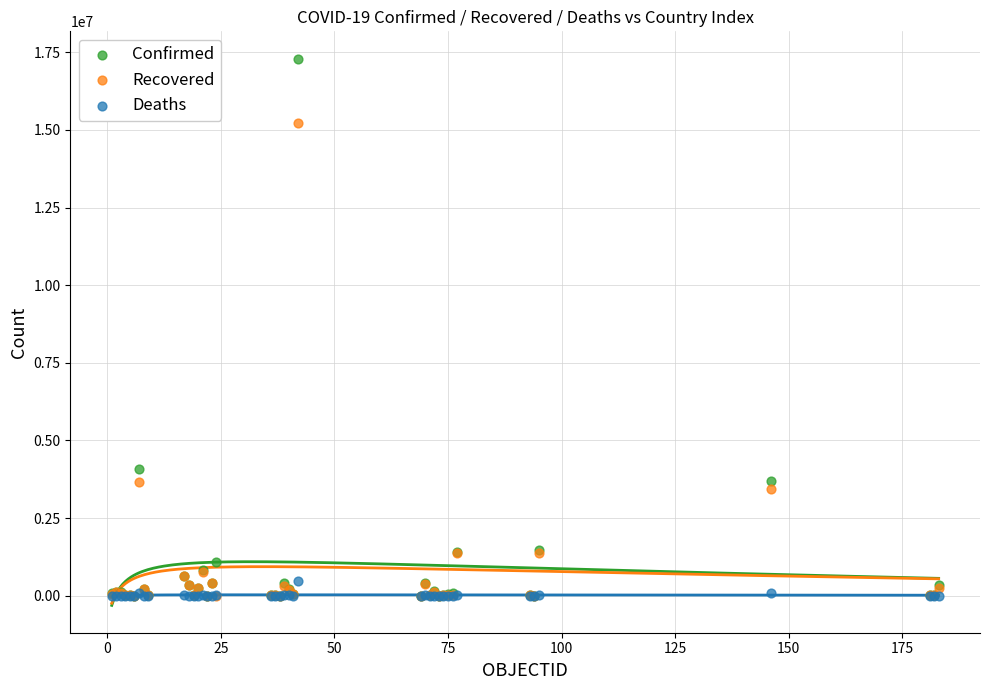

What are all the series names shown in the legend?

Confirmed, Recovered, Deaths